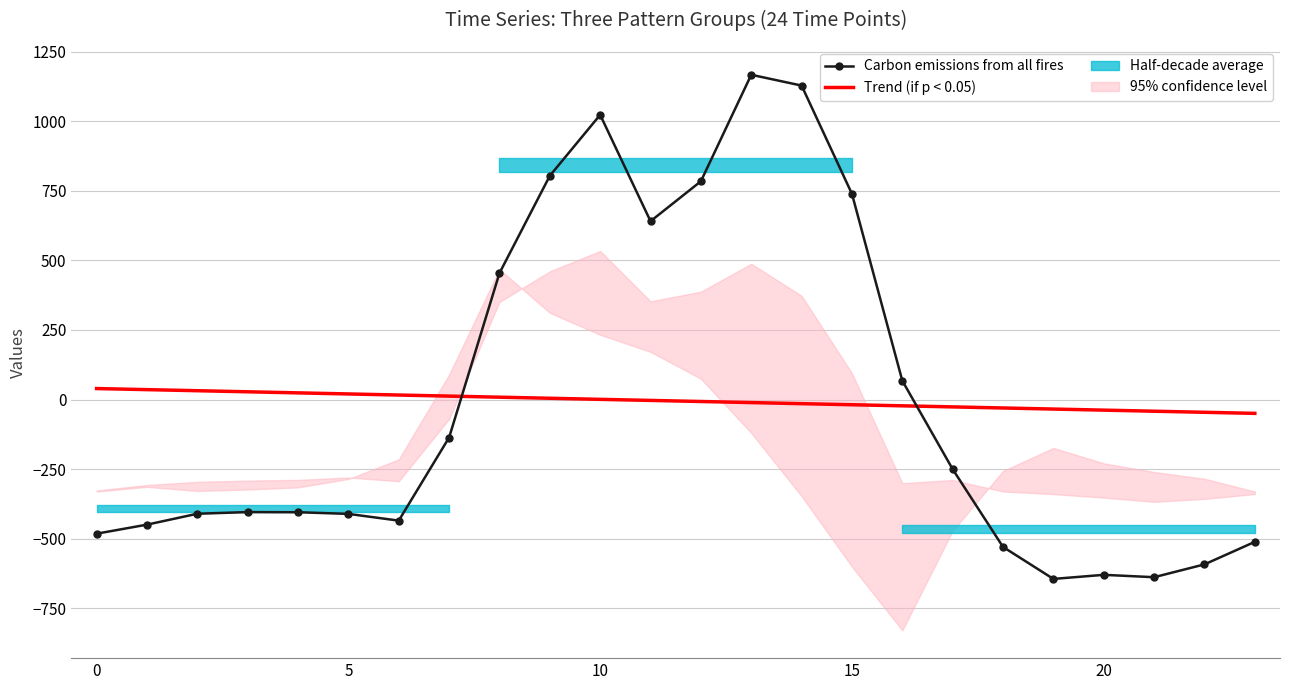

What is the minimum value for Carbon emissions from all fires?

-644.5